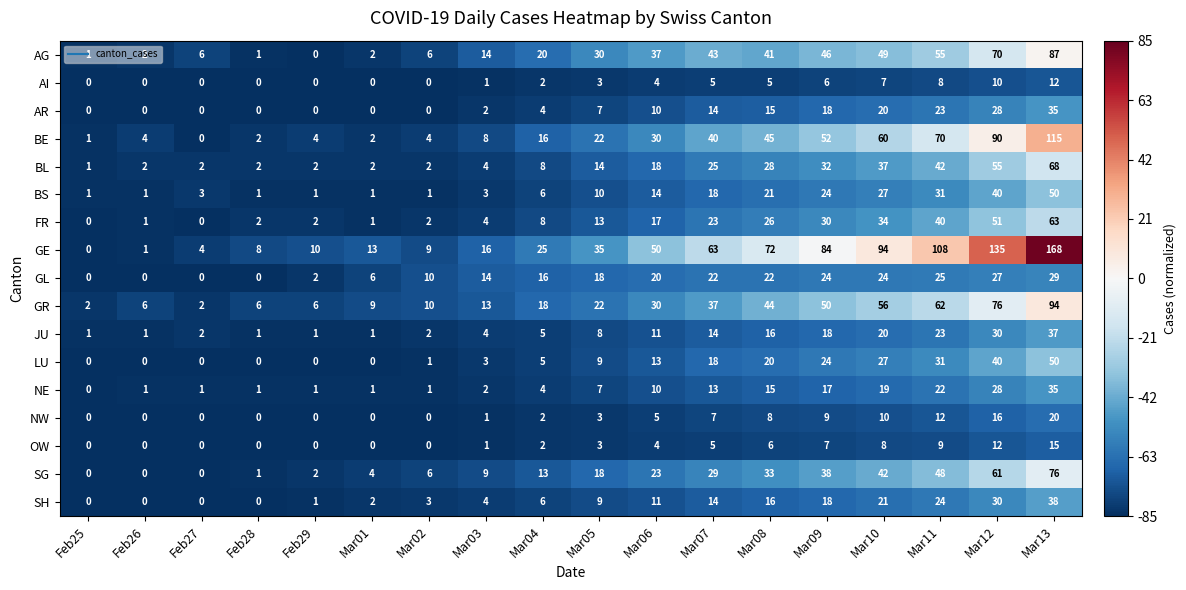

What is the difference between the FR values at Mar03 and Feb27?

4